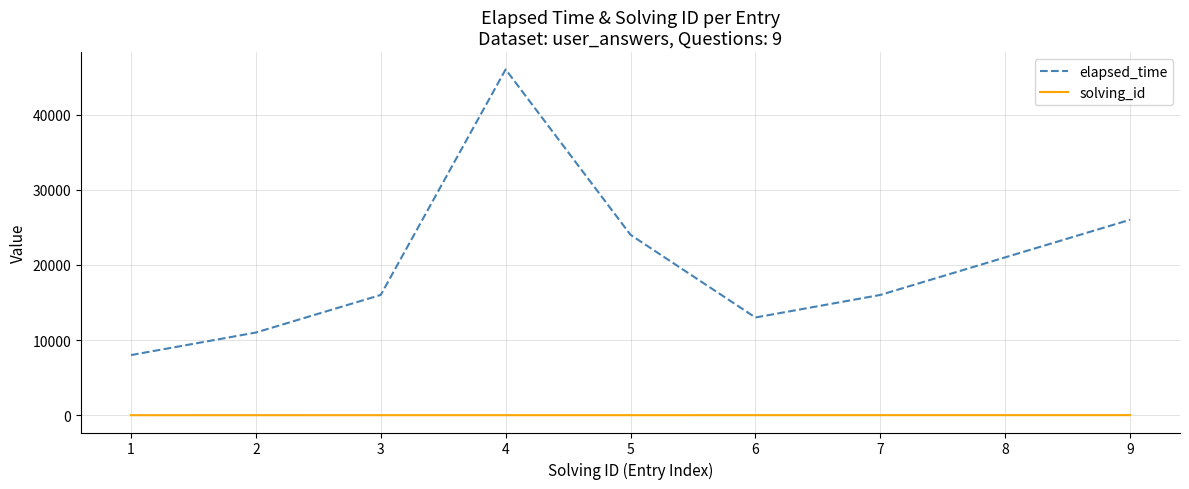

How many lines are shown in the chart?

2